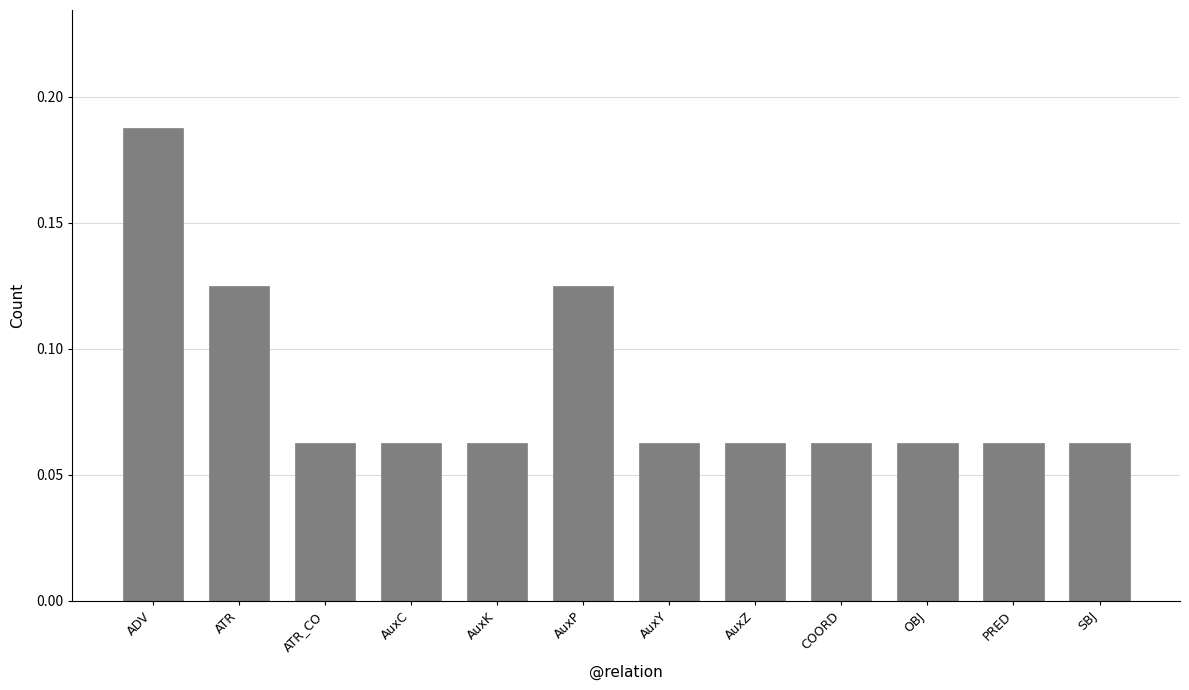

Count the values in the range 0 to 1.

12